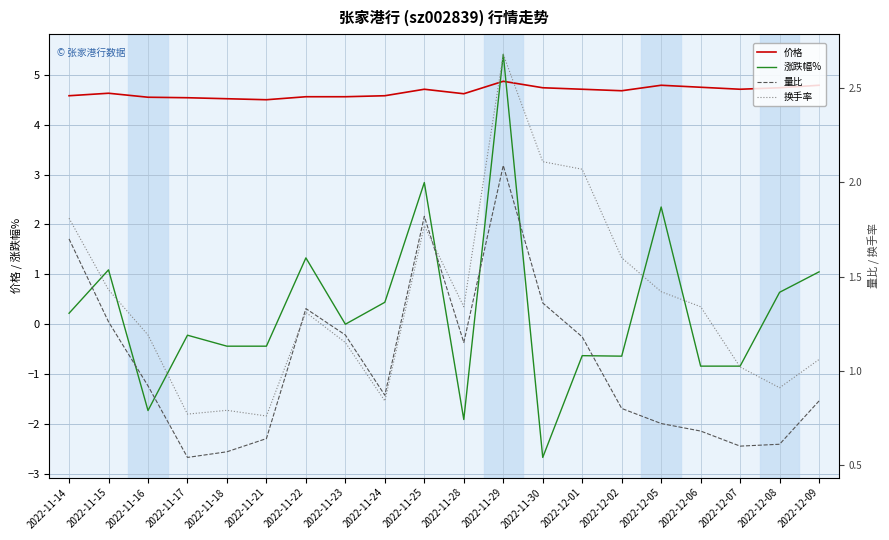

At which label does 涨跌幅% first exceed 0?

2022-11-14